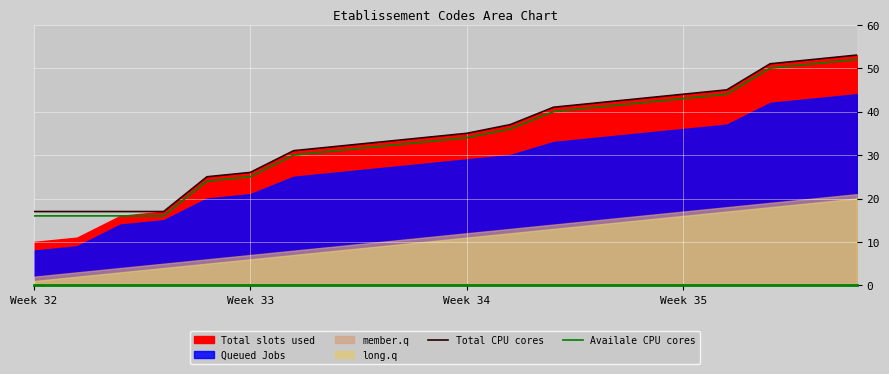

At which label is Availale CPU cores closest to 34?

Week 34